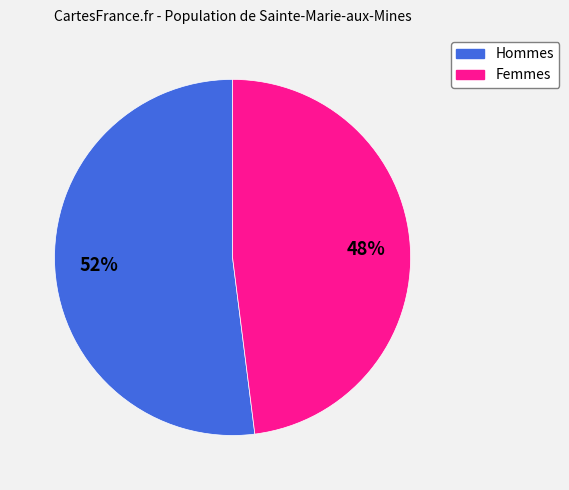

Does any single category account for the majority?

Yes